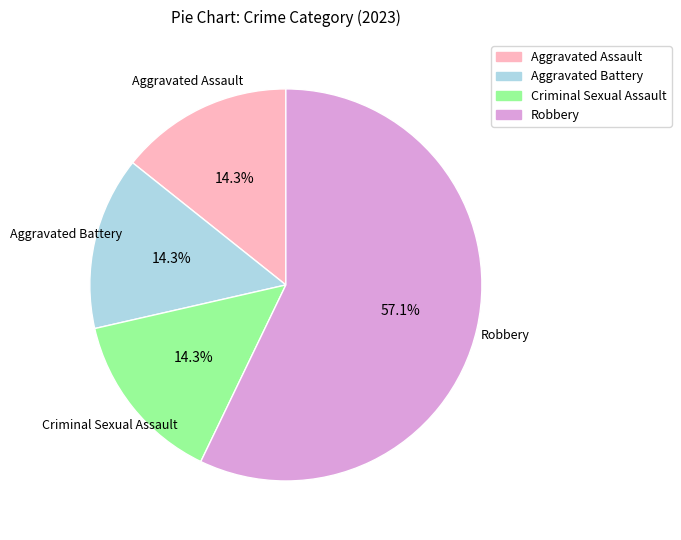

Is the sum of Aggravated Battery and Aggravated Assault greater than half?

No